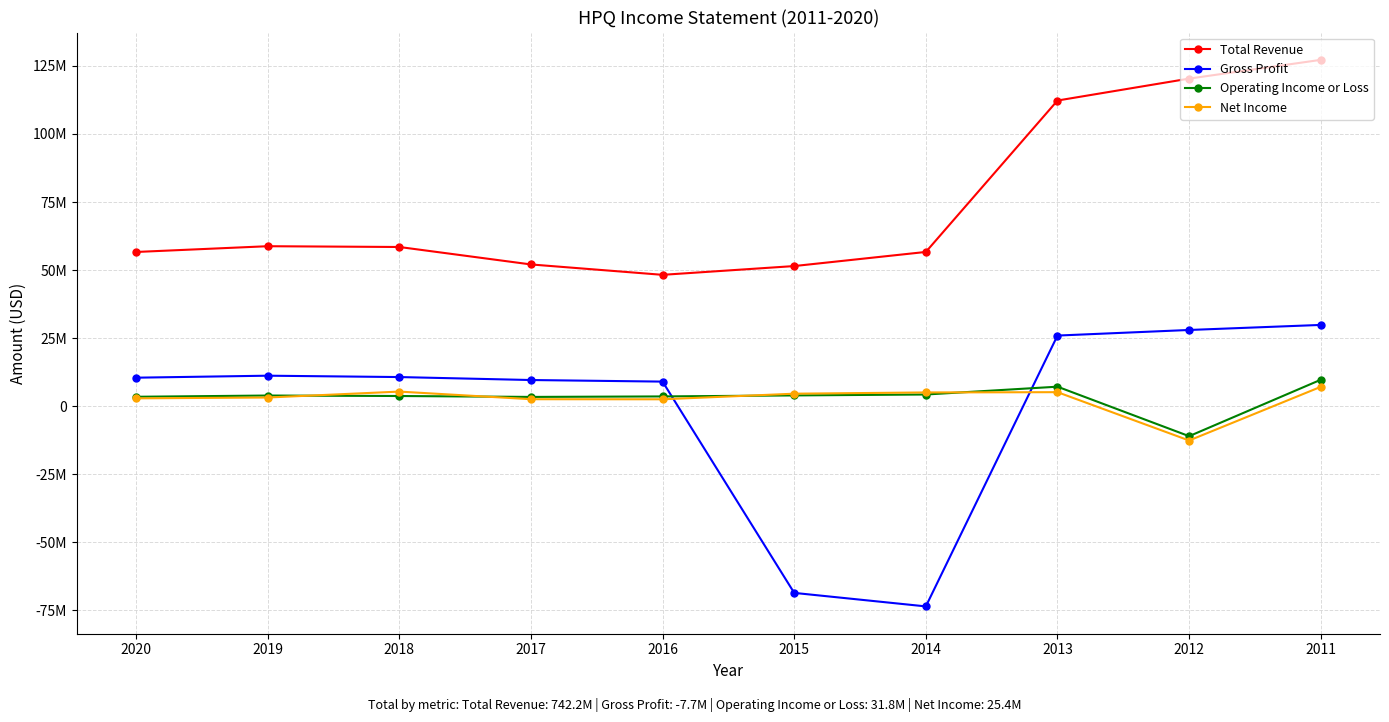

True or false: Total Revenue has a value of 85510427 at 2020.

False